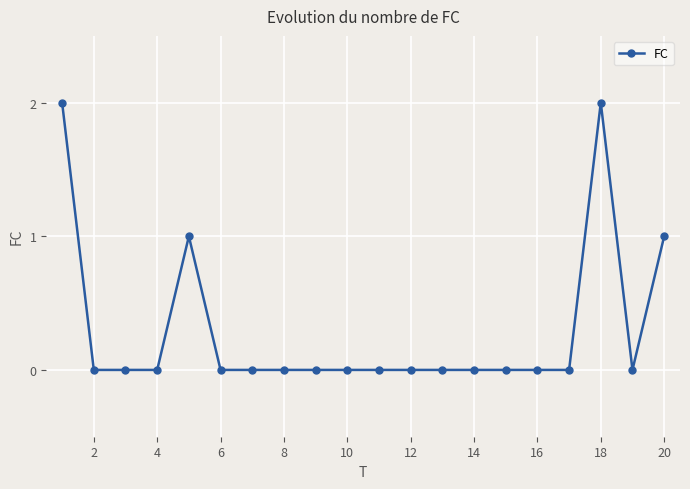

What is the difference between the maximum and minimum values?

2